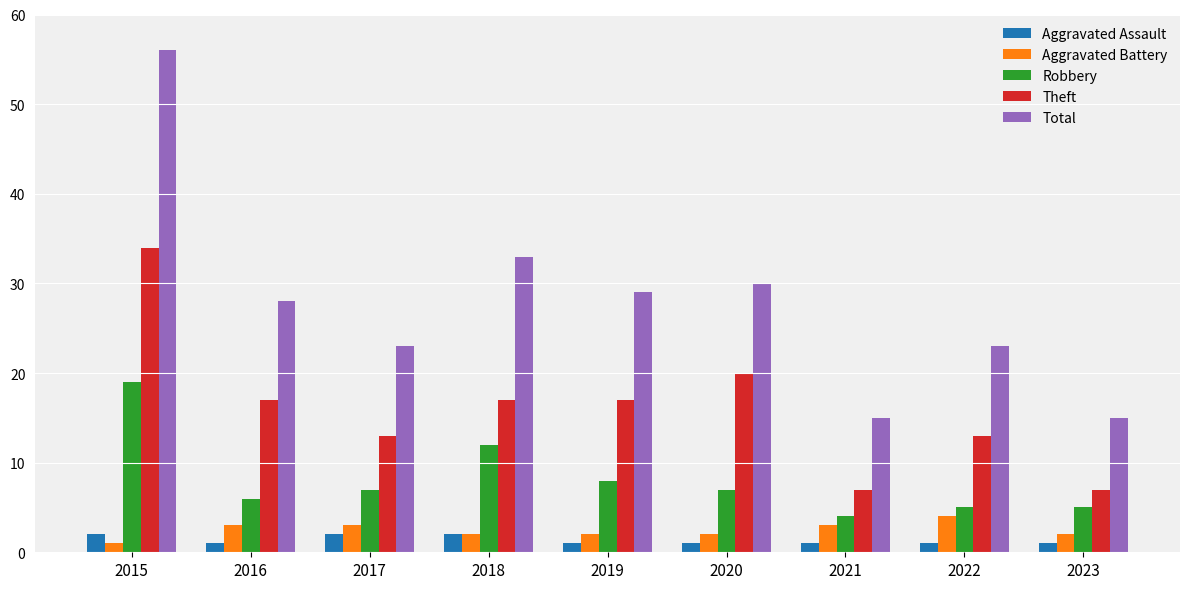

What is the value of the Robbery bar at the 8th from the left?

5